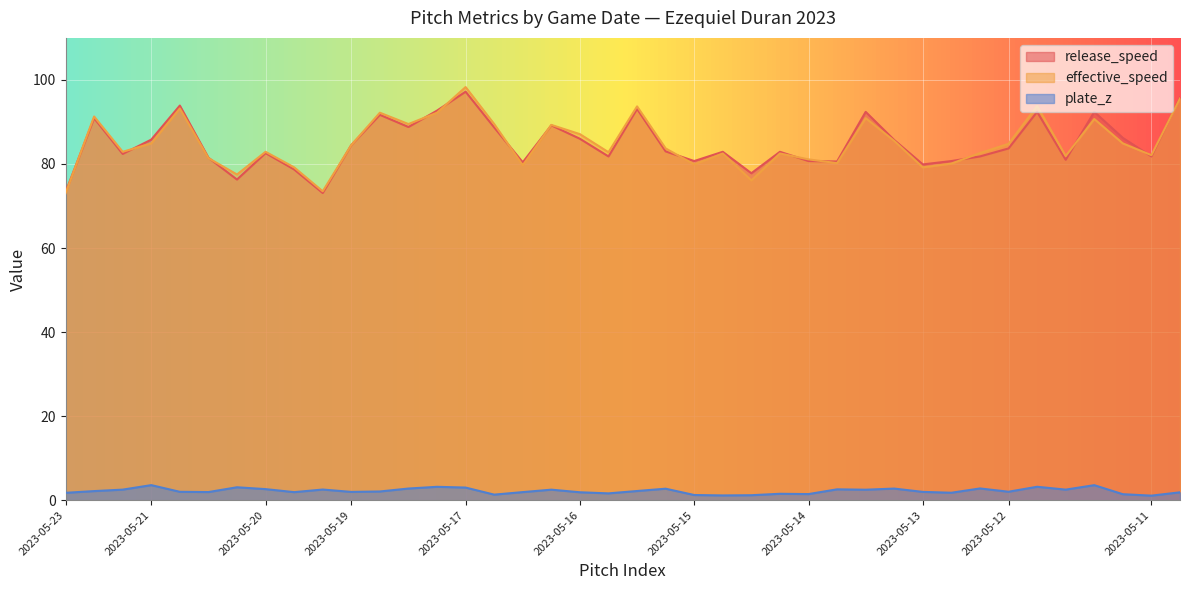

What is the approximate value of plate_z at 2023-05-21?

3.6